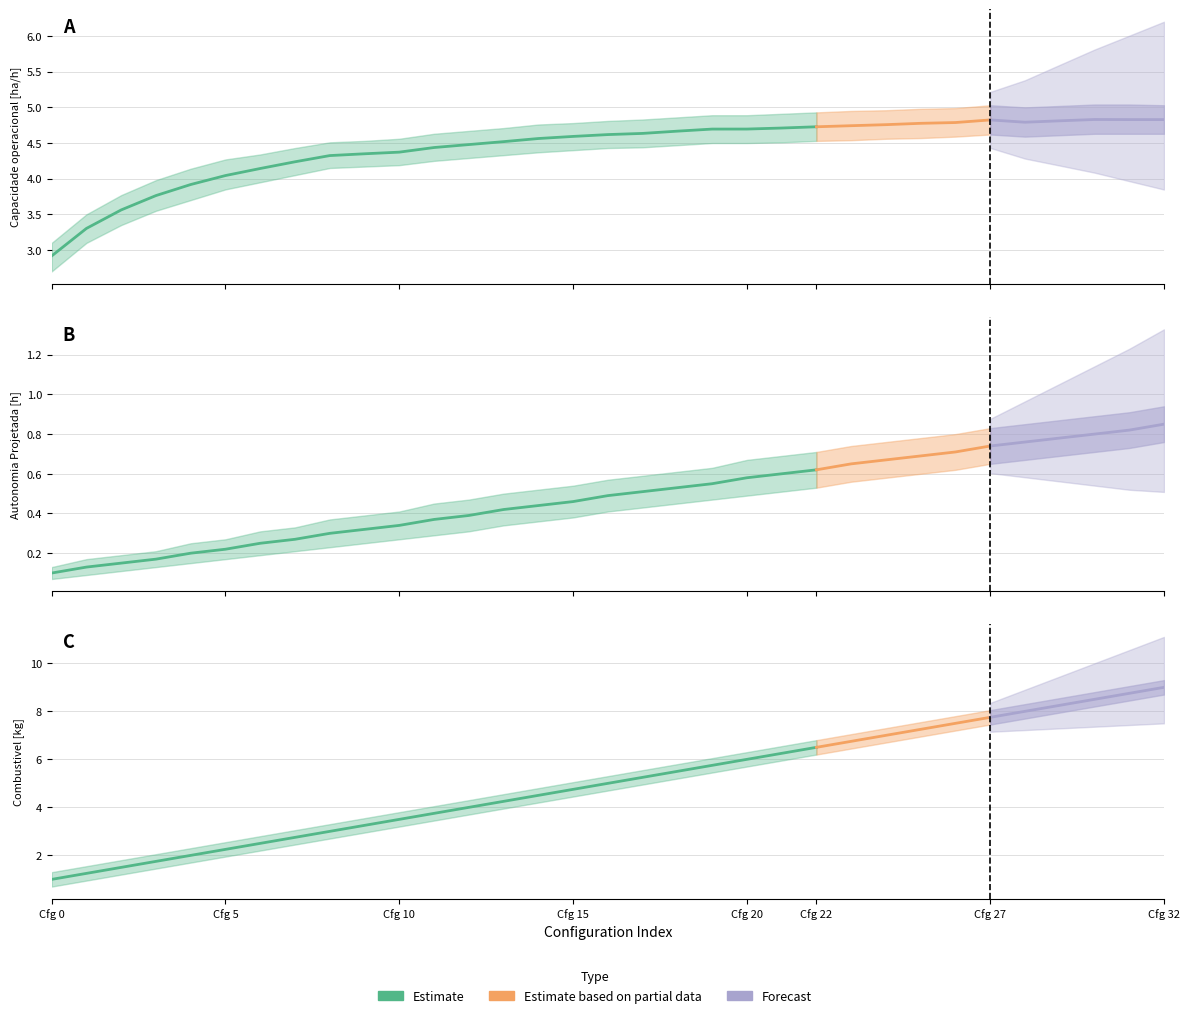

Which series has the widest spread of values?

Combustivel [kg]